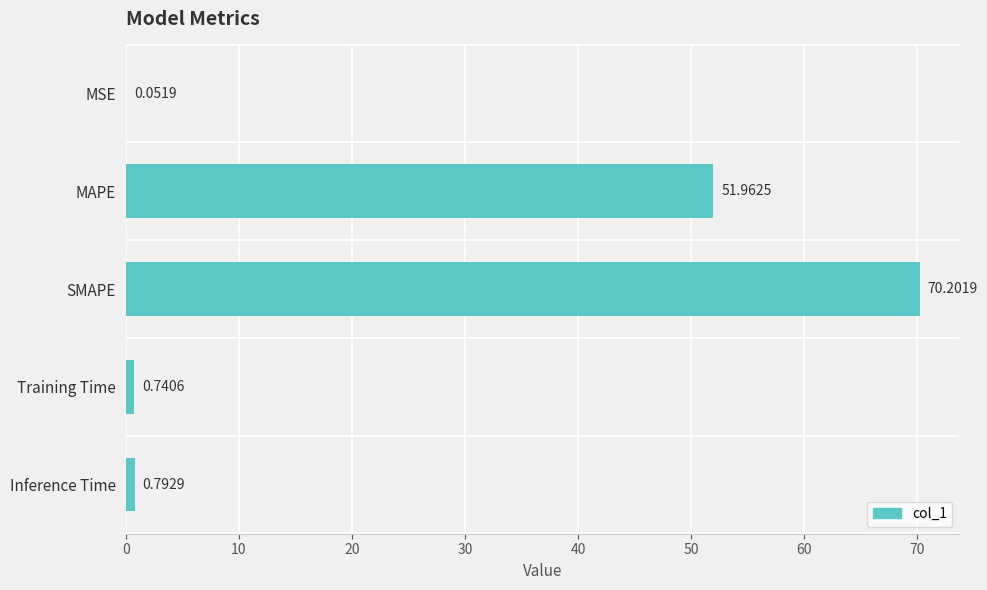

What is the sum of all values?

123.7